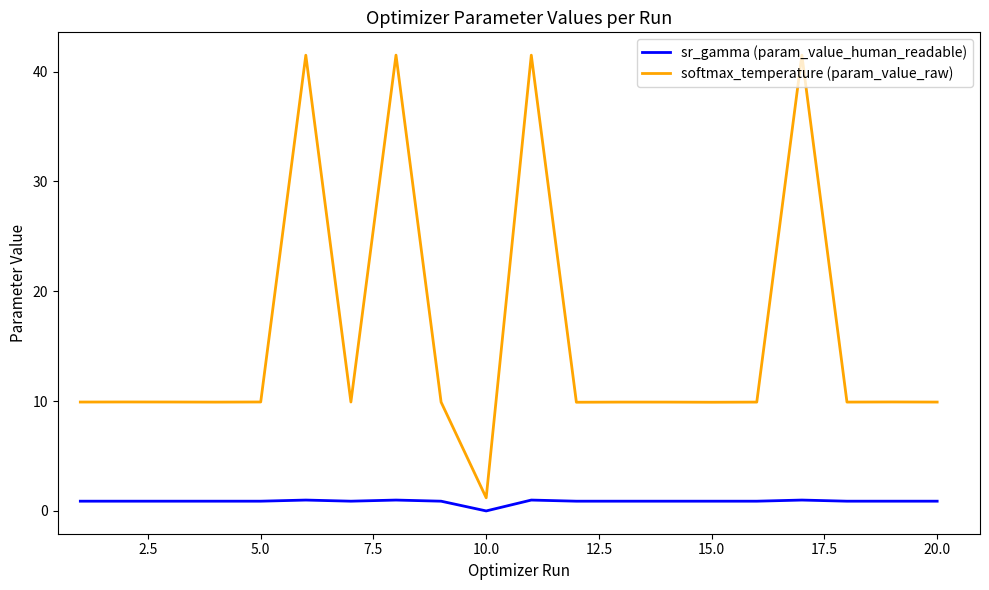

Rank the series by their average value, from lowest to highest.

sr_gamma (param_value_human_readable), softmax_temperature (param_value_raw)